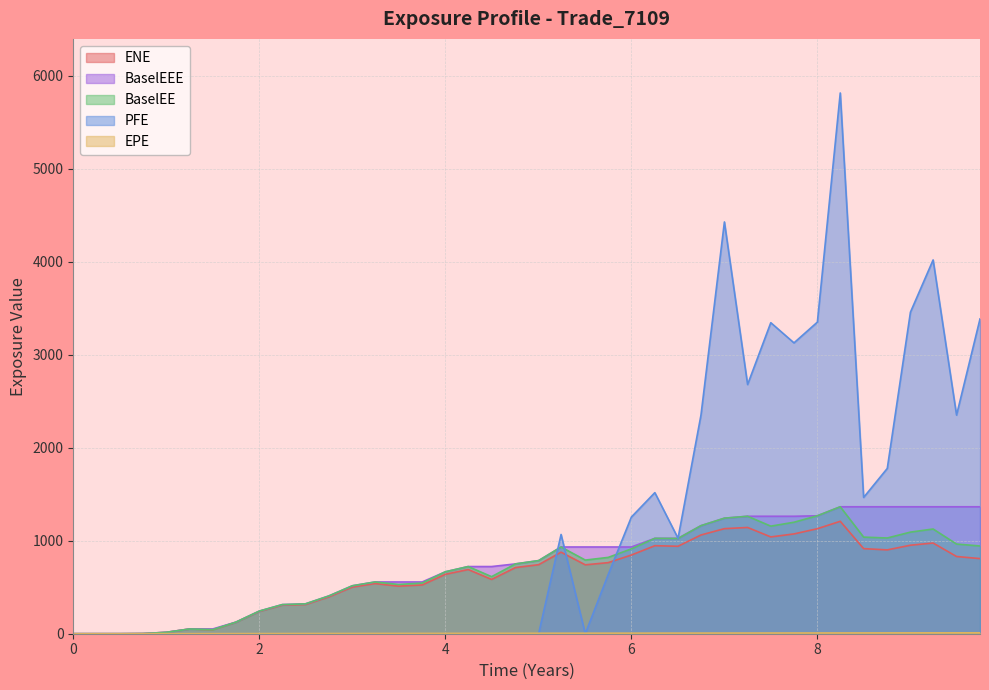

Which series has the largest total across all categories?

PFE